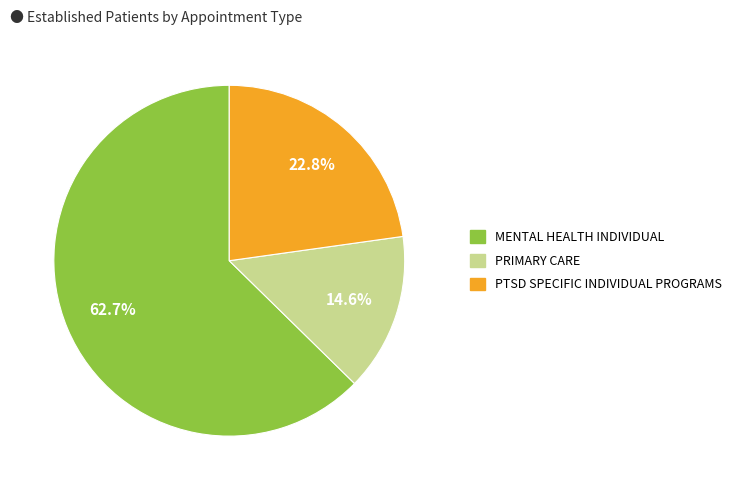

Which slice represents more than half of the pie?

MENTAL HEALTH INDIVIDUAL